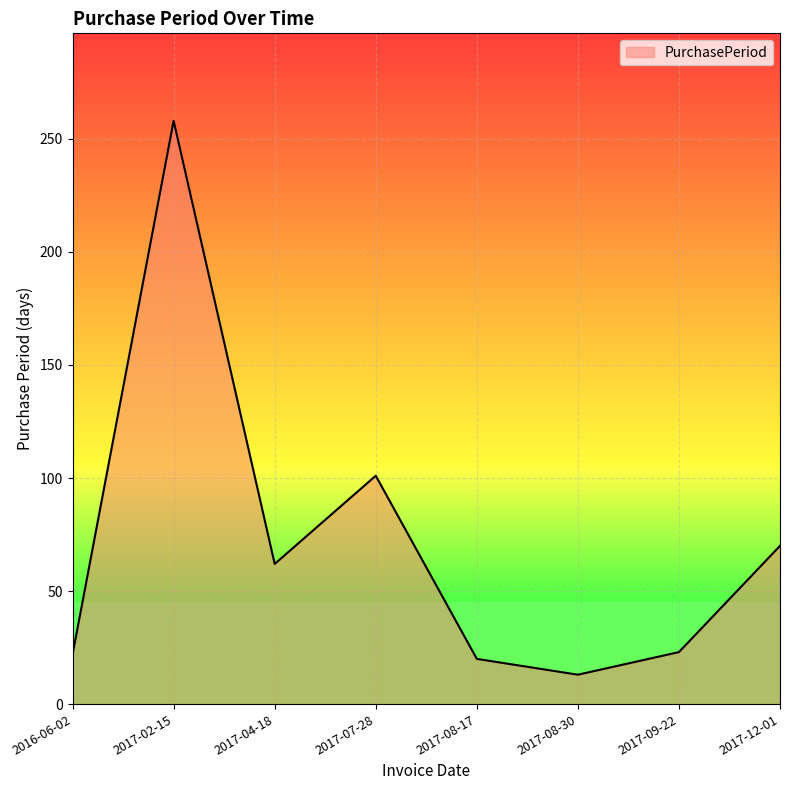

True or false: the data has more than 0 interior local peaks.

True